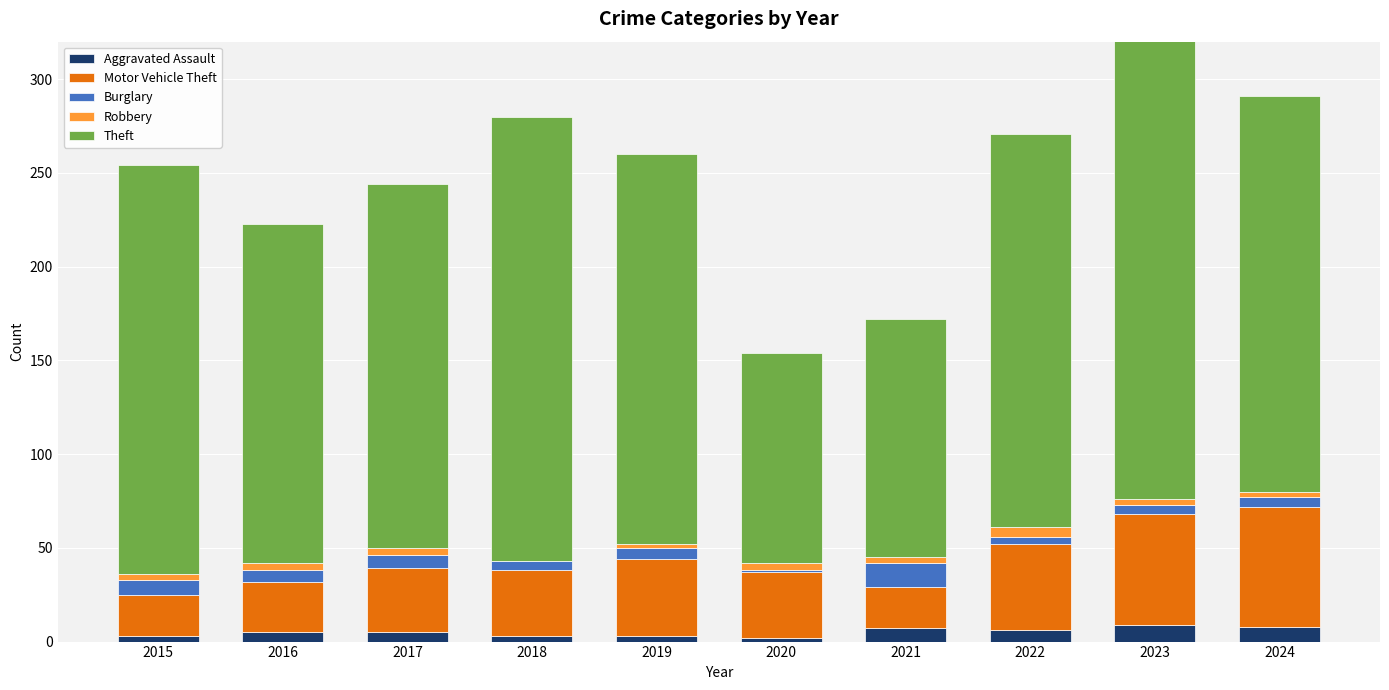

How many Motor Vehicle Theft values are between 27 and 46?

6